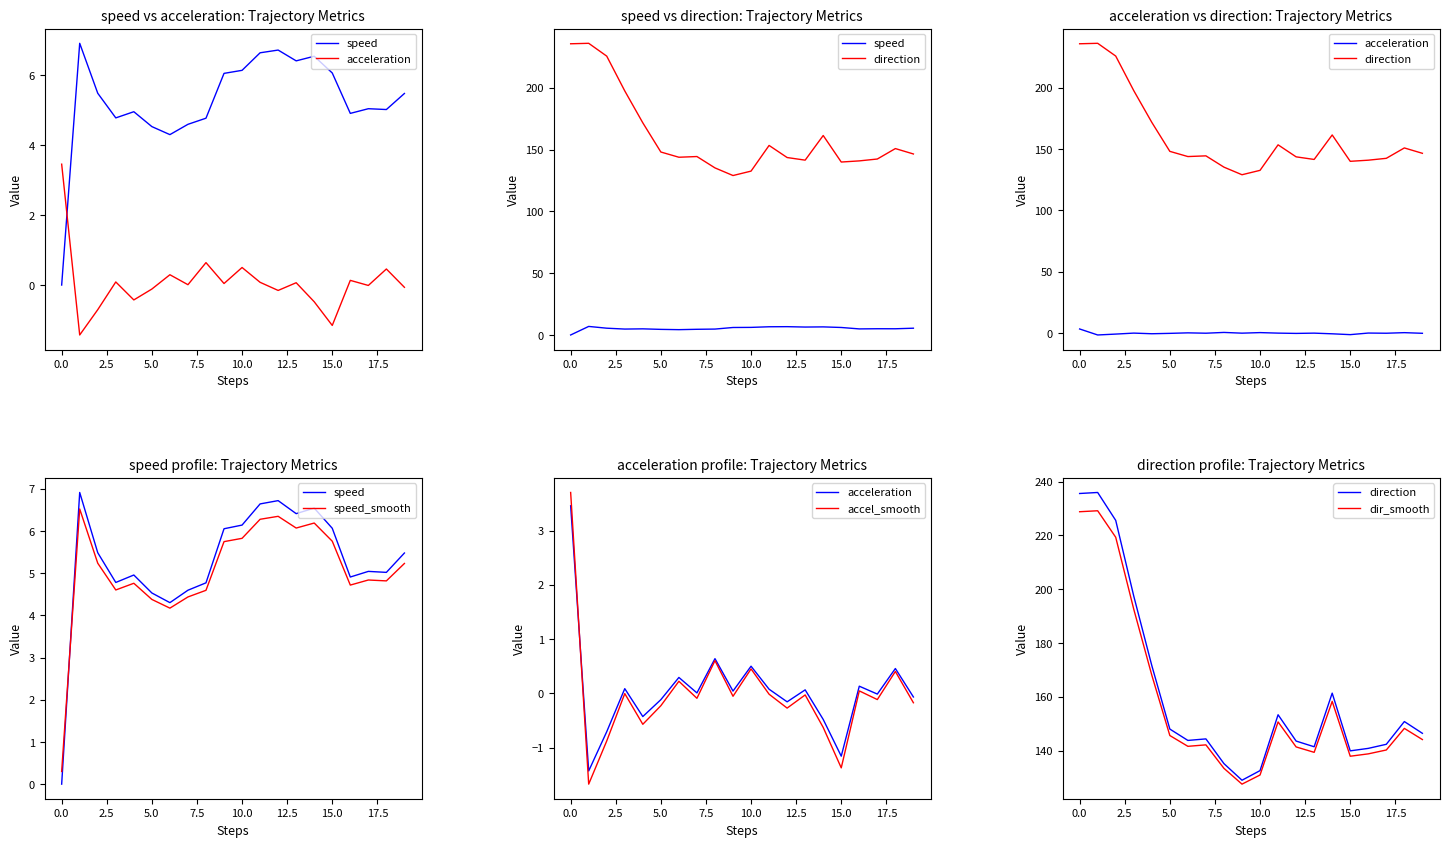

The value of direction at 10 is 132.6. True or false?

True